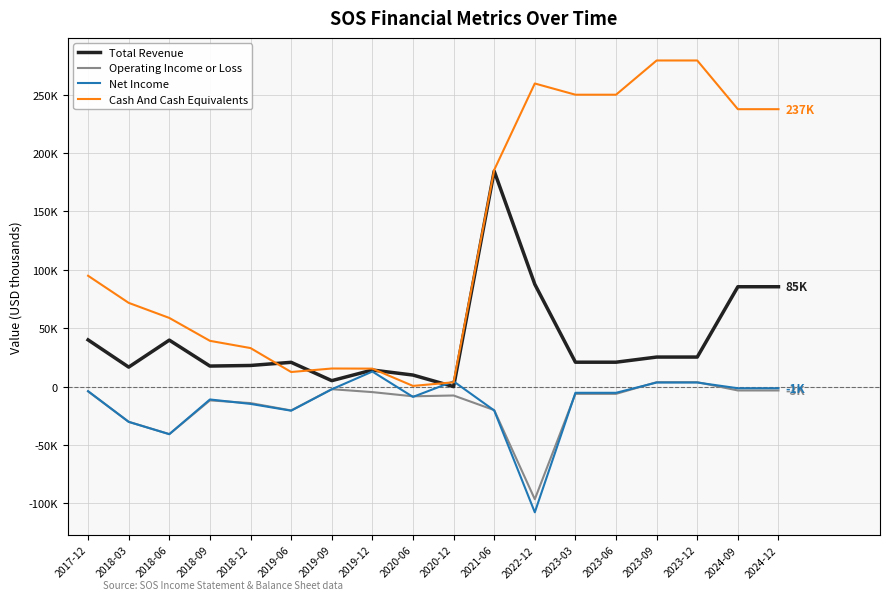

At which category does the chart reach its minimum across all series?

2022-12